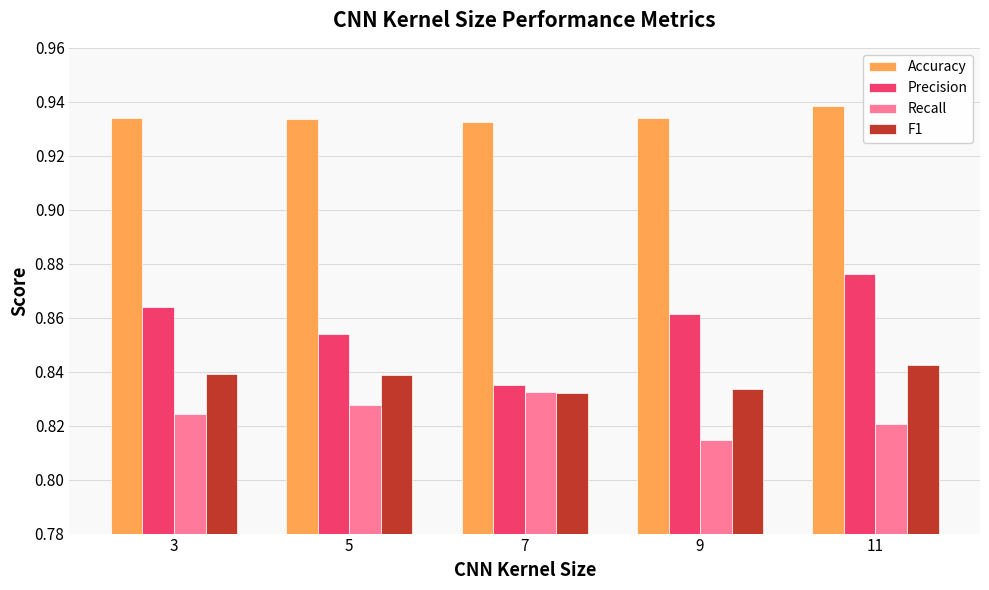

At how many categories does at least one series exceed 0?

5